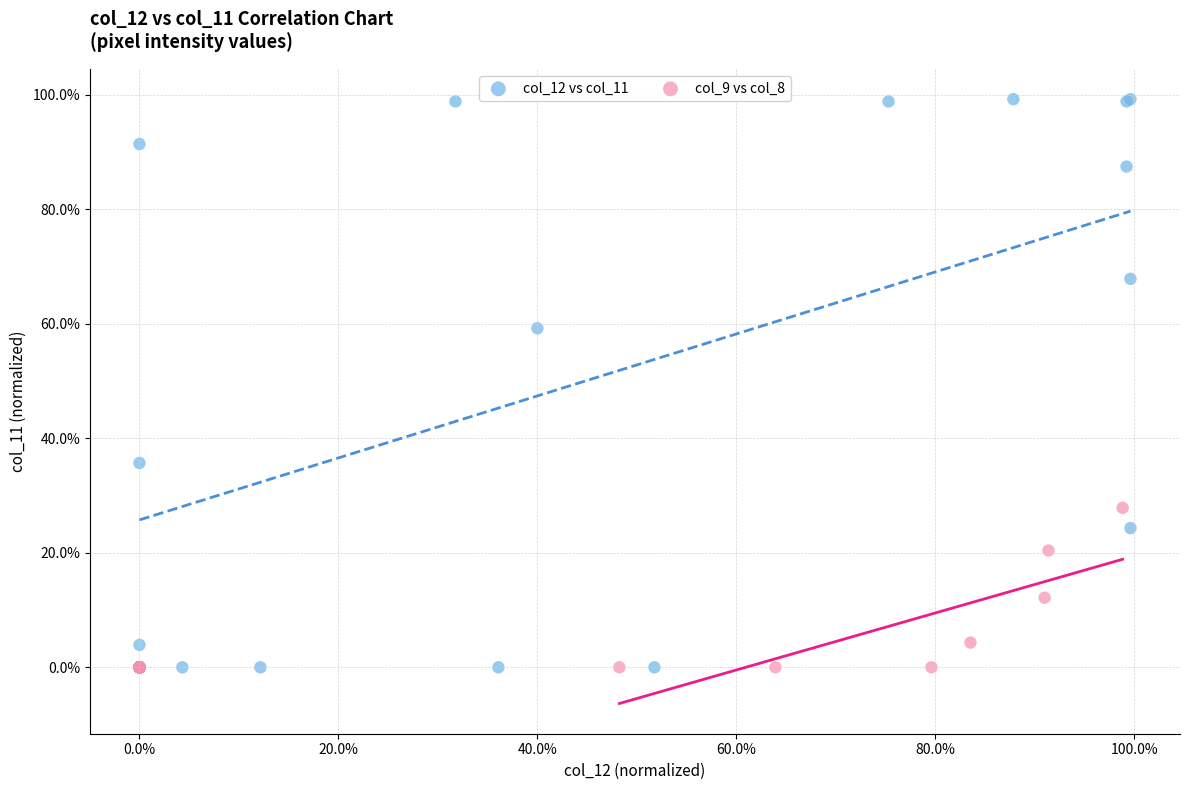

What are all the series names shown in the legend?

col_12 vs col_11, col_9 vs col_8